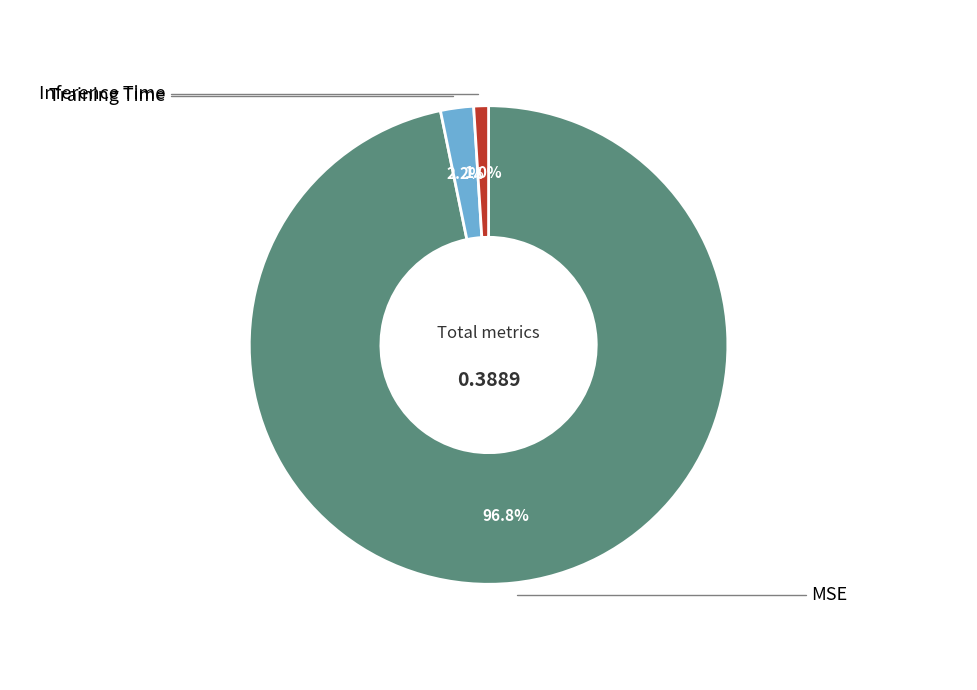

To the nearest percent, what is the difference between the largest and smallest slice percentages?

96%